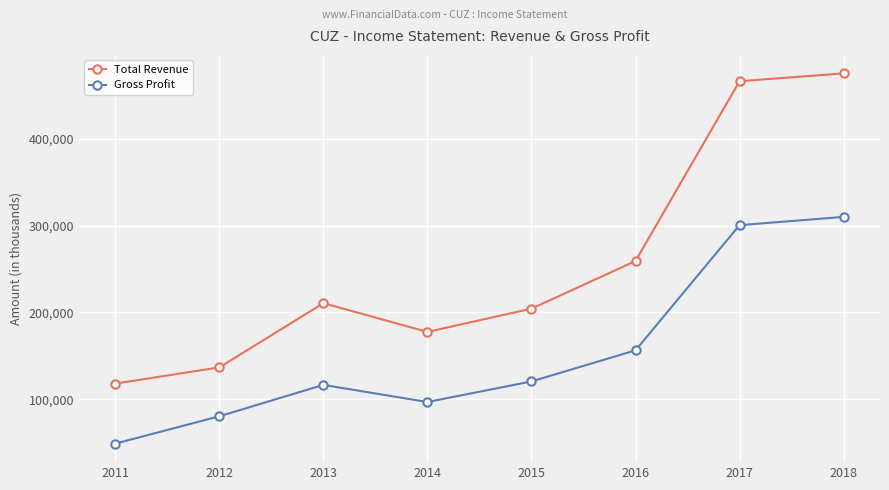

How many distinct data groups are displayed?

2